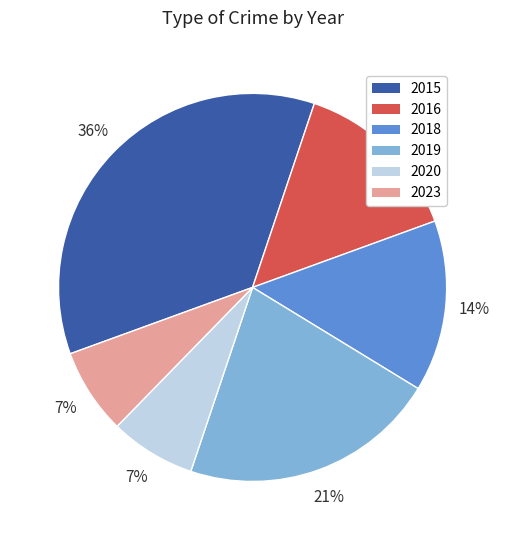

Is the sum of 2015 and 2019 greater than half?

Yes